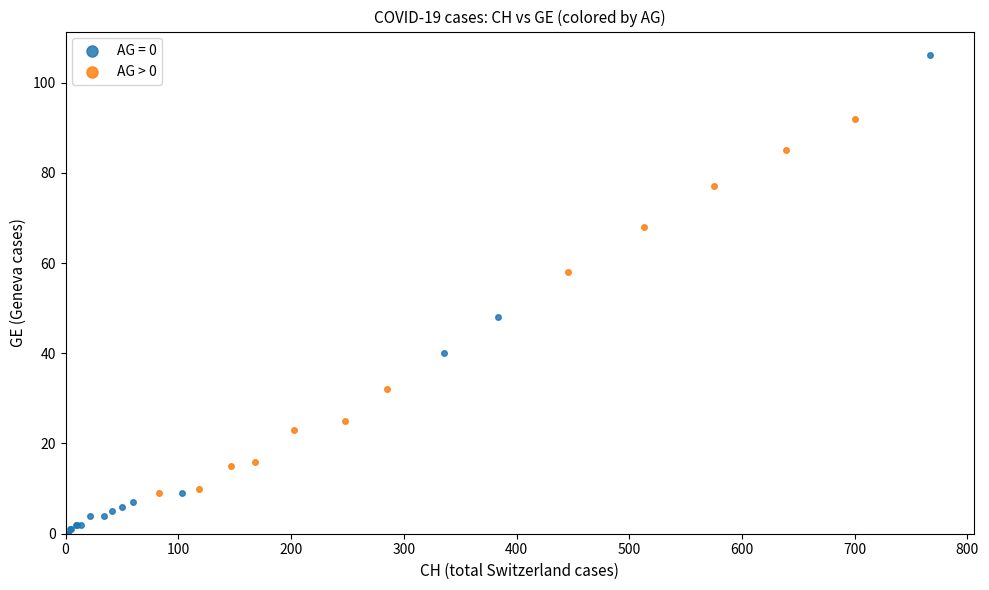

Which series has the widest spread of Y values?

AG = 0